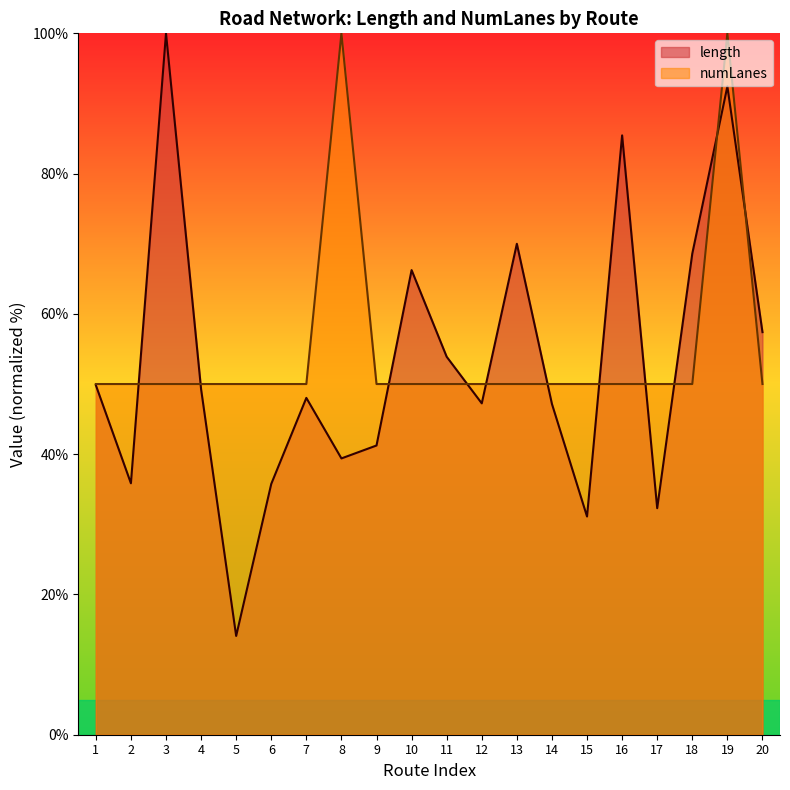

Where is the first local maximum for length?

3